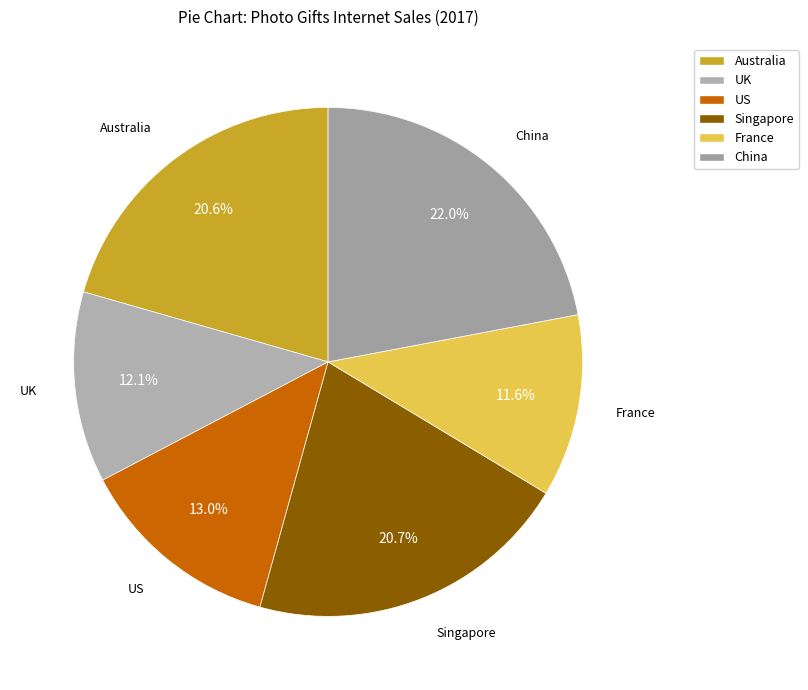

Is Australia the majority of the pie?

No